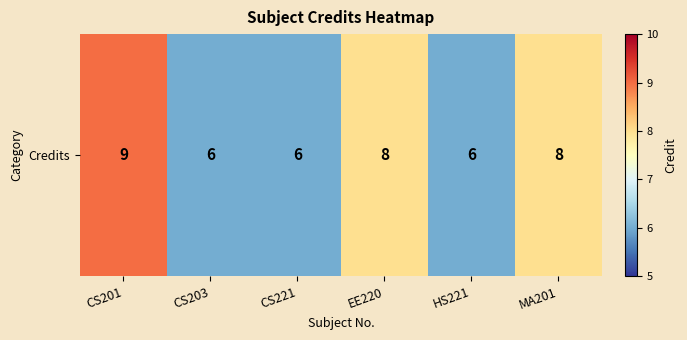

Reading left to right, extract all data points from this chart.

CS201=9	CS203=6	CS221=6	EE220=8	HS221=6	MA201=8